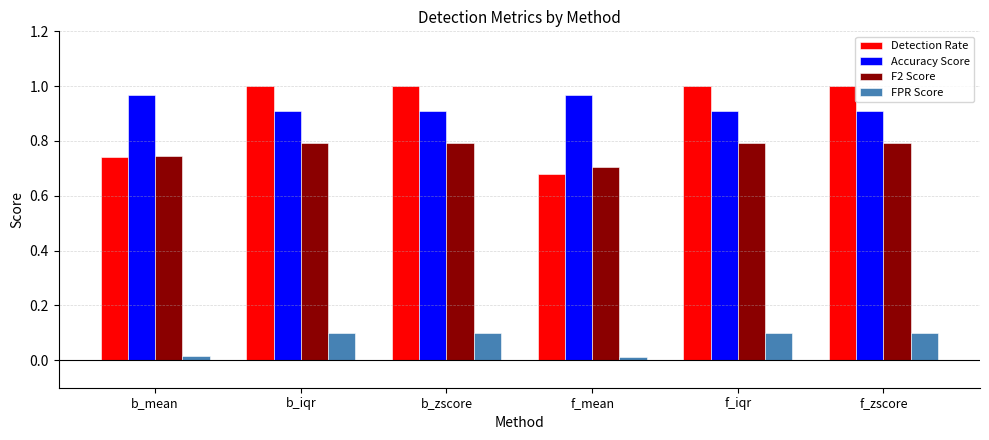

What is the sum of the Accuracy Score values at f_iqr and b_mean?

1.9